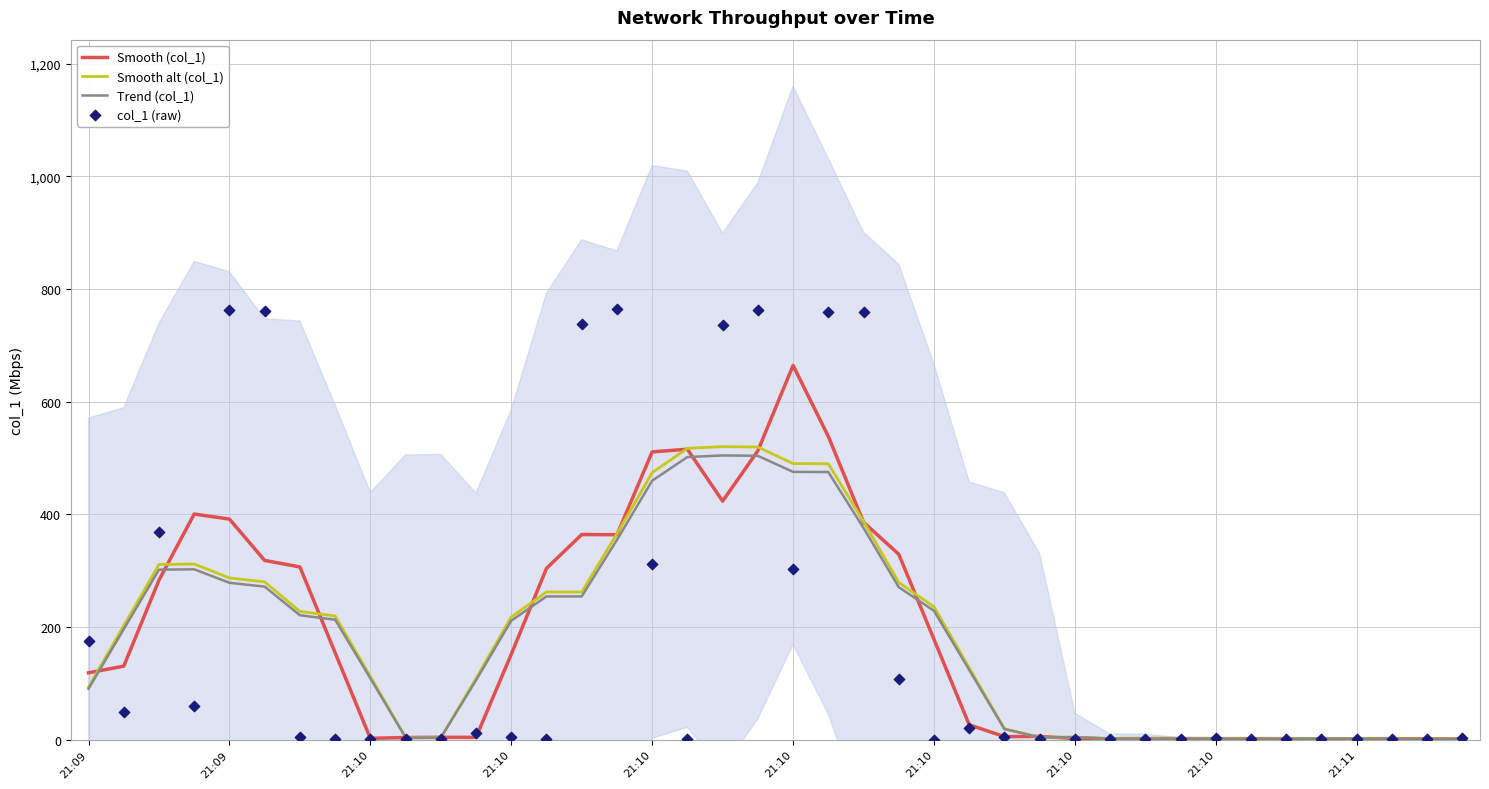

At which category is the sum across all series the highest?

19